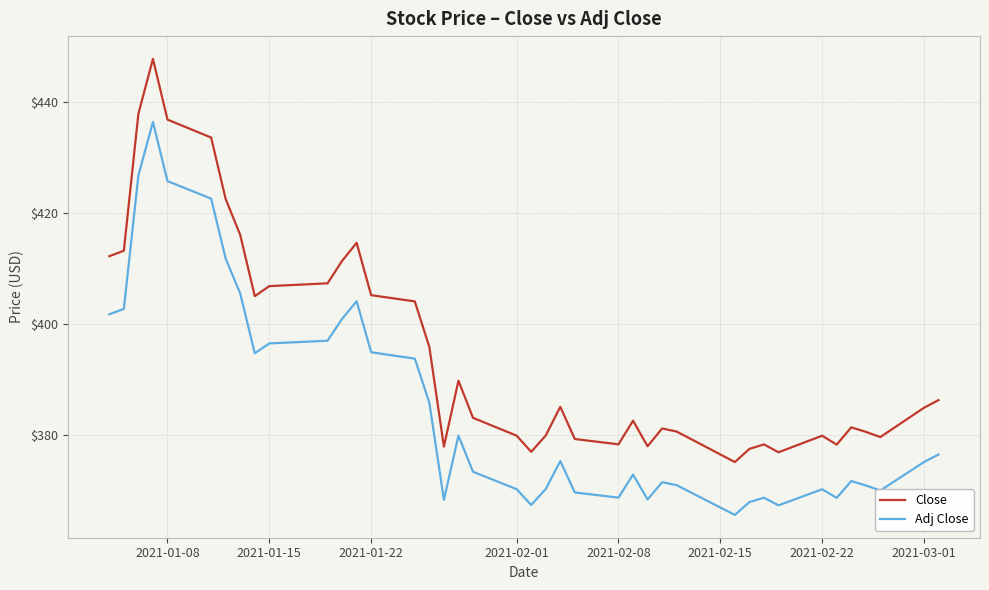

Which series has the widest spread of values?

Close